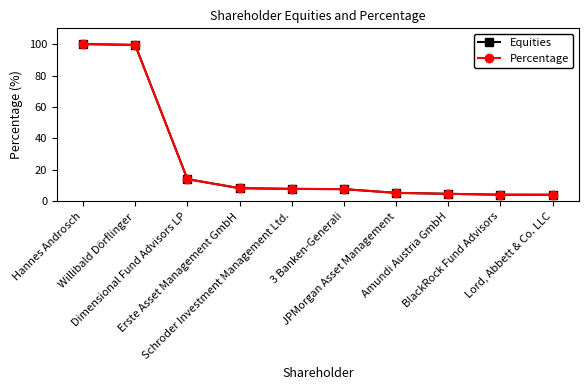

How many data points in Equities are above 7?

6